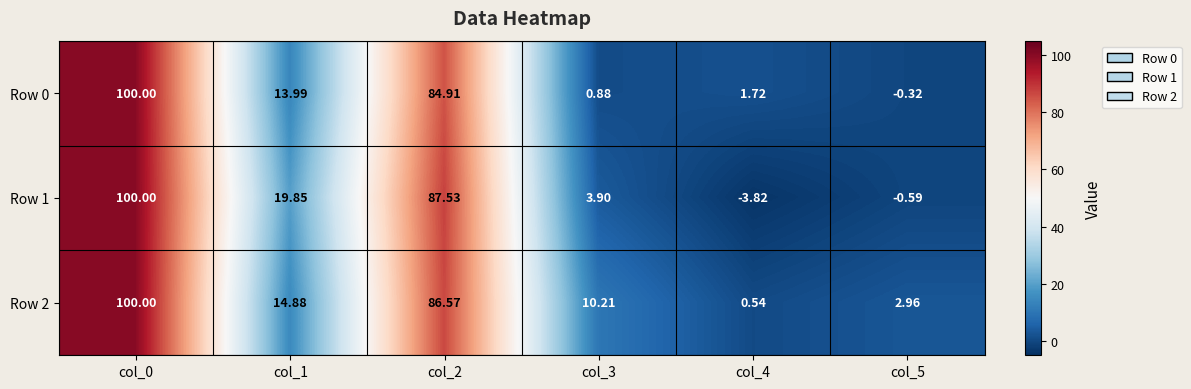

How many data points in Row 1 are above 19?

3